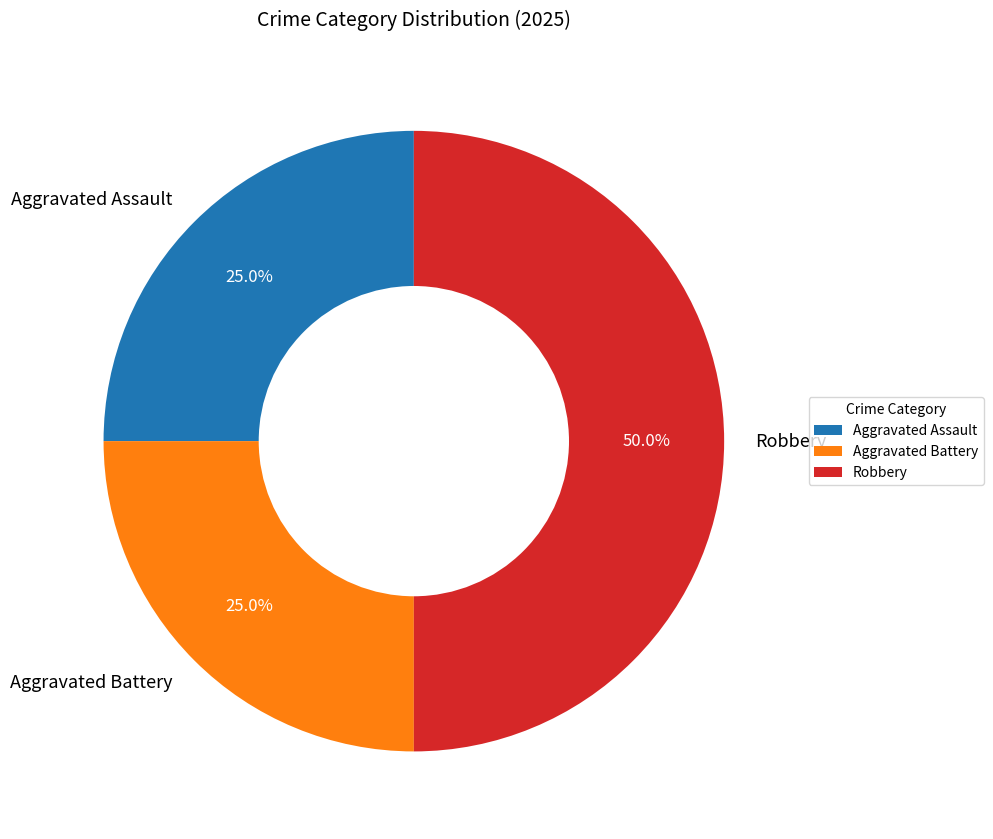

Does Aggravated Assault represent more than half of the total?

No